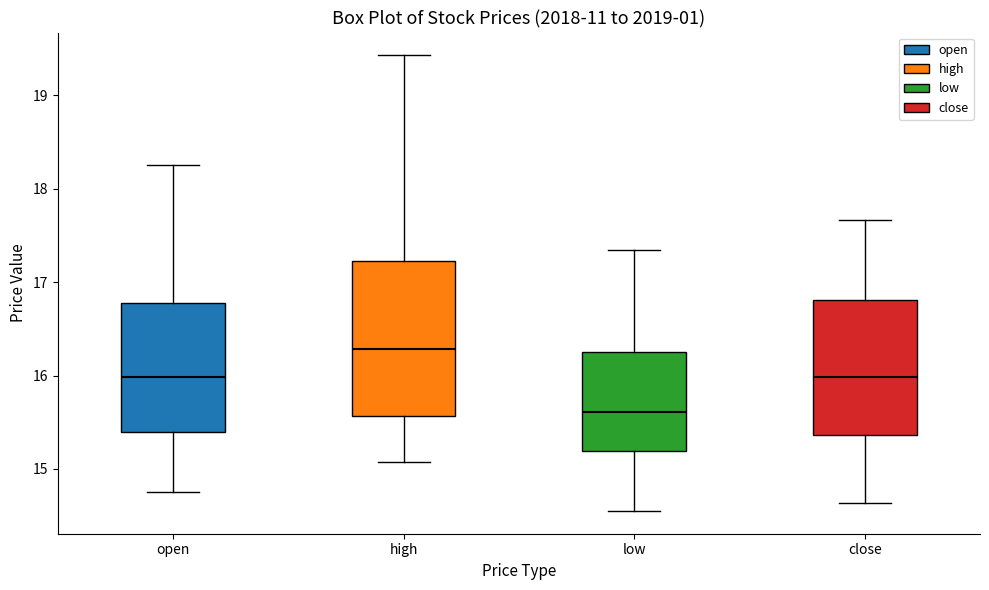

Reading left to right, transcribe this box plot: for each box, give where its median line is, the range the box spans, and where its two whiskers end, as read against the y-axis. The values are not printed on the chart, so give them approximately, as read against the axis.

open: median 16.0, box 15.4 to 16.8, whiskers 14.8 to 18.3
high: median 16.3, box 15.6 to 17.2, whiskers 15.1 to 19.4
low: median 15.6, box 15.2 to 16.3, whiskers 14.6 to 17.3
close: median 16.0, box 15.4 to 16.8, whiskers 14.6 to 17.7